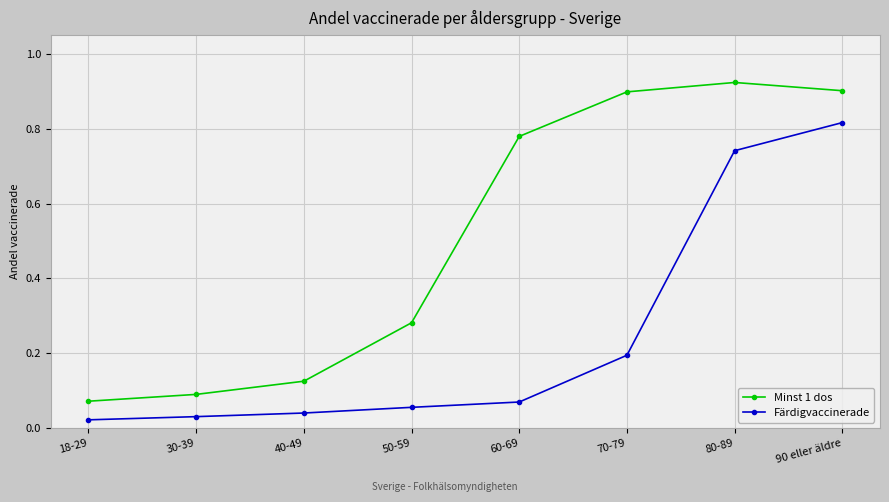

True or false: Färdigvaccinerade and Minst 1 dos intersect in this chart.

False